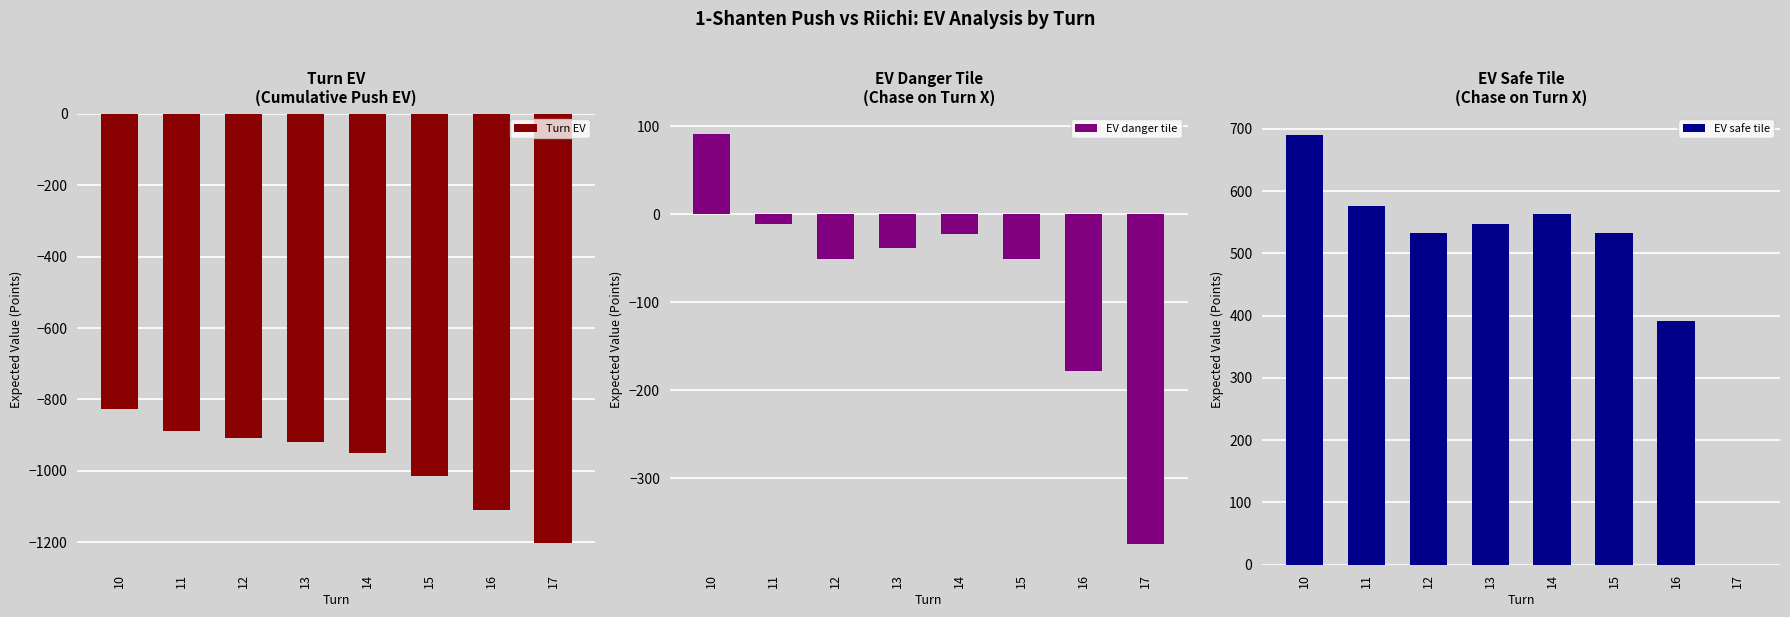

Reading left to right, list all the values displayed in this chart.

Turn EV: 10=-826.7	11=-887.5	12=-907.9	13=-920.6	14=-950.9	15=-1013.9	16=-1109.2	17=-1202.9
EV danger tile: 10=90.7	11=-11.6	12=-51.3	13=-38.2	14=-22.7	15=-50.6	16=-178.4	17=-375.0
EV safe tile: 10=689.7	11=576.0	12=531.9	13=546.4	14=563.7	15=532.7	16=390.6	17=0.0